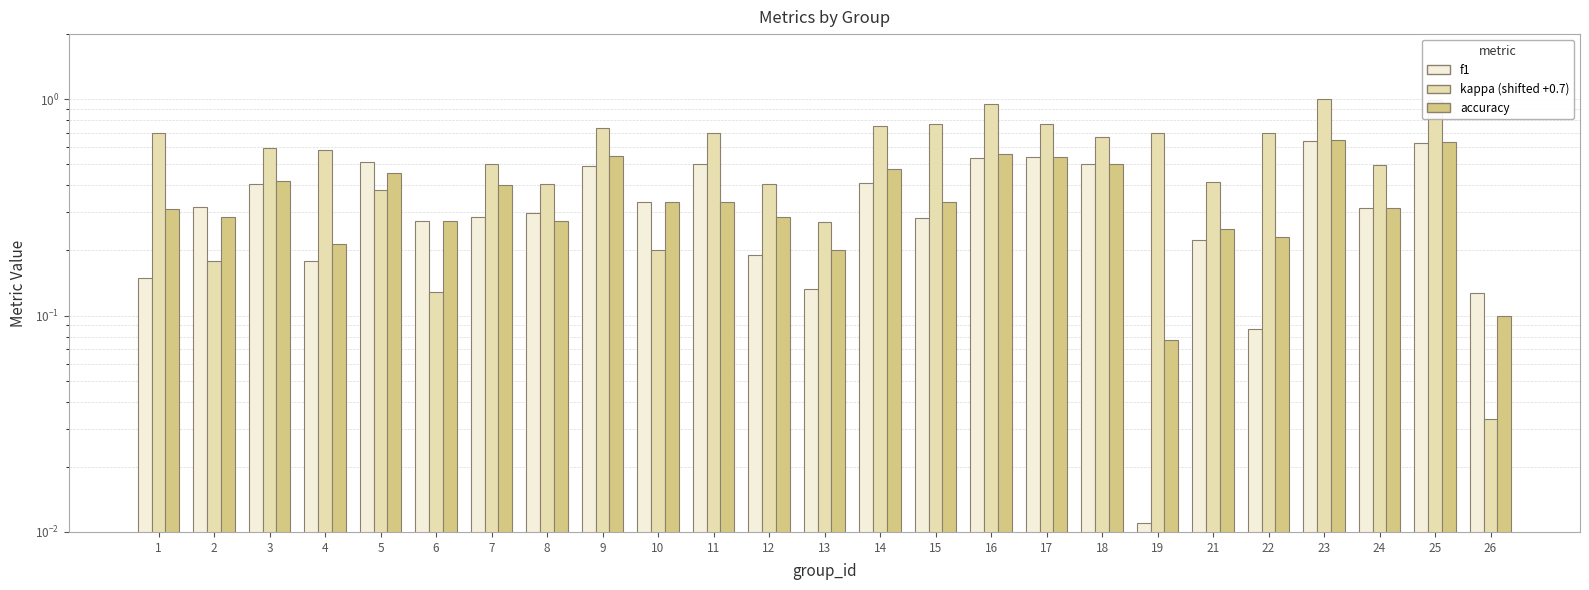

What is the sum of the accuracy values at 22 and 6?

0.5